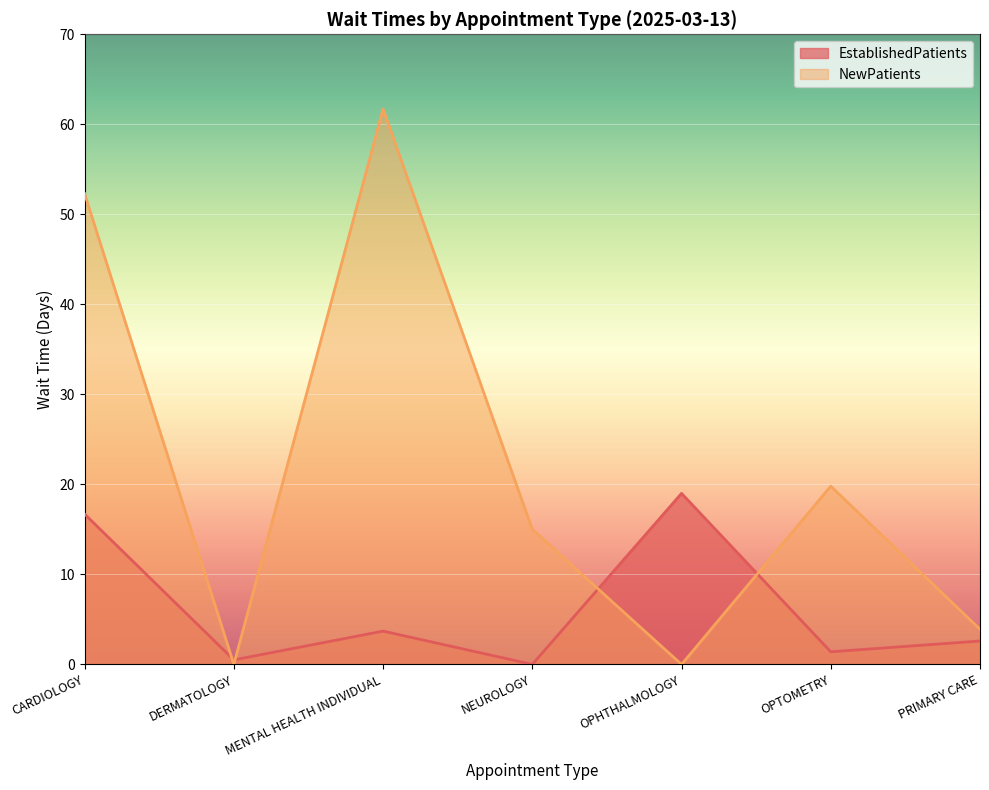

What are all the series names shown in the legend?

EstablishedPatients, NewPatients